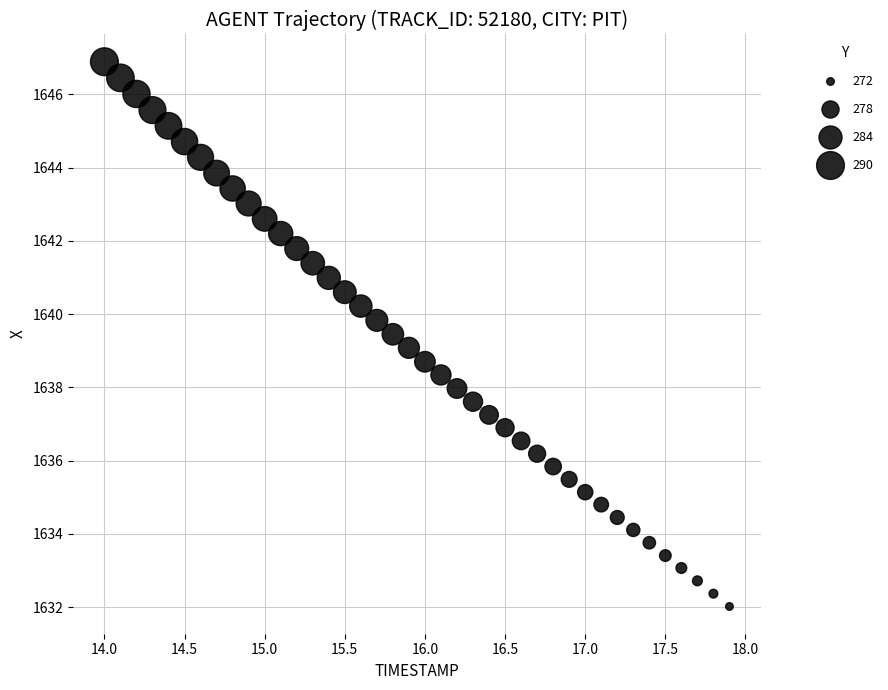

What is the range of Y values (max minus min)?

14.9